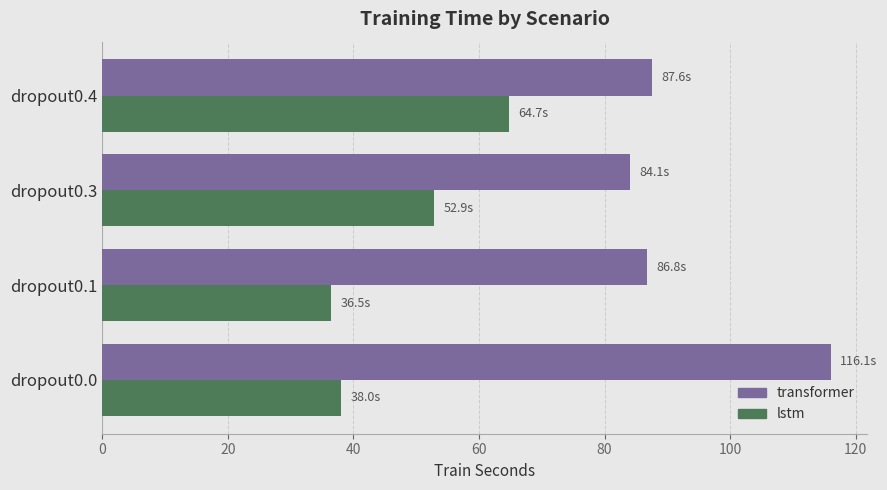

Which series has the largest total across all categories?

transformer